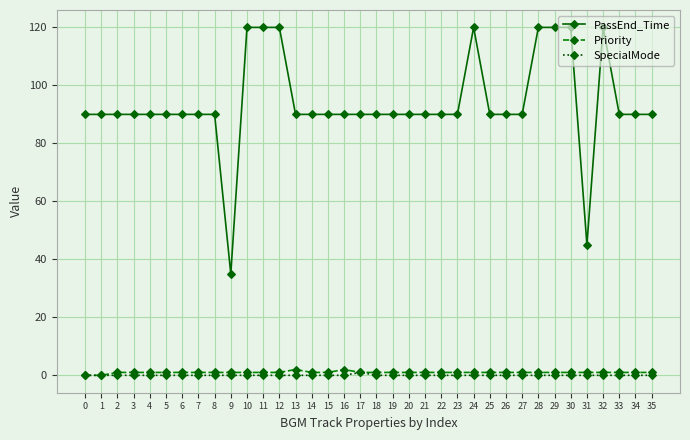

Is the value of PassEnd_Time at 32 greater than the value of Priority at 27?

Yes